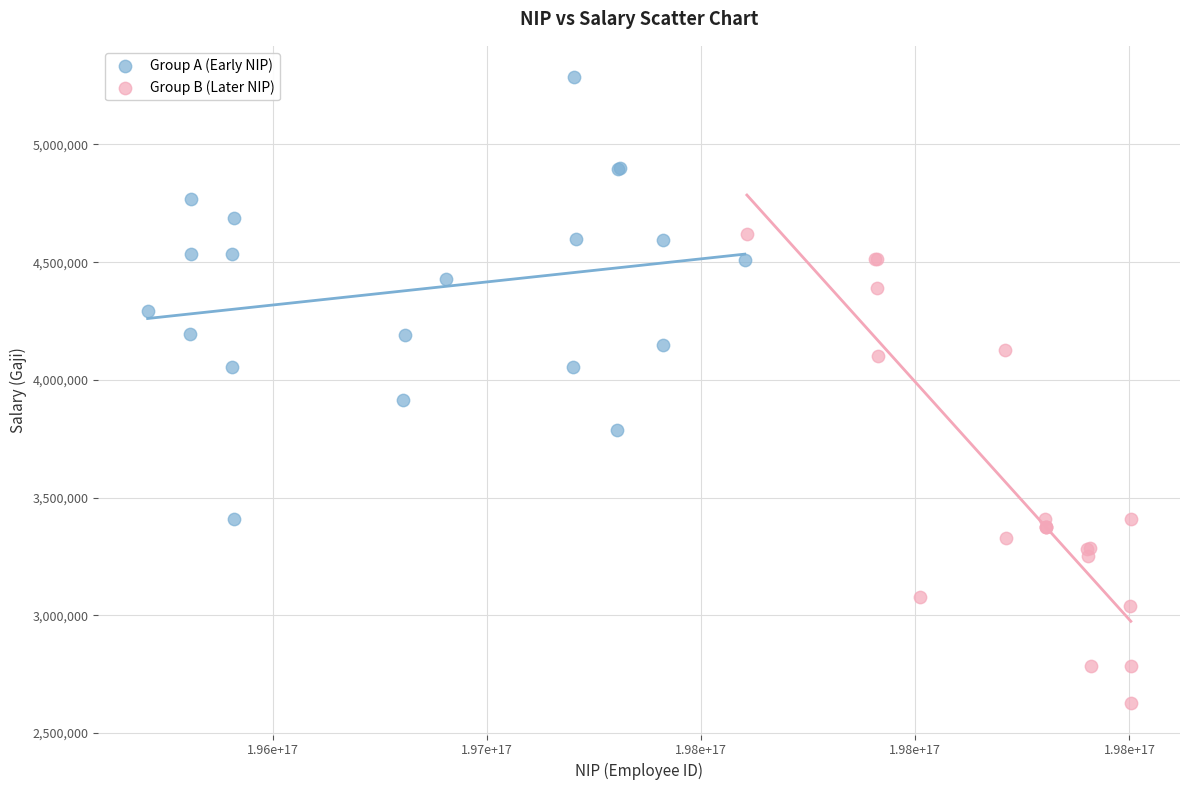

What are all the series names shown in the legend?

Group A (Early NIP), Group B (Later NIP)